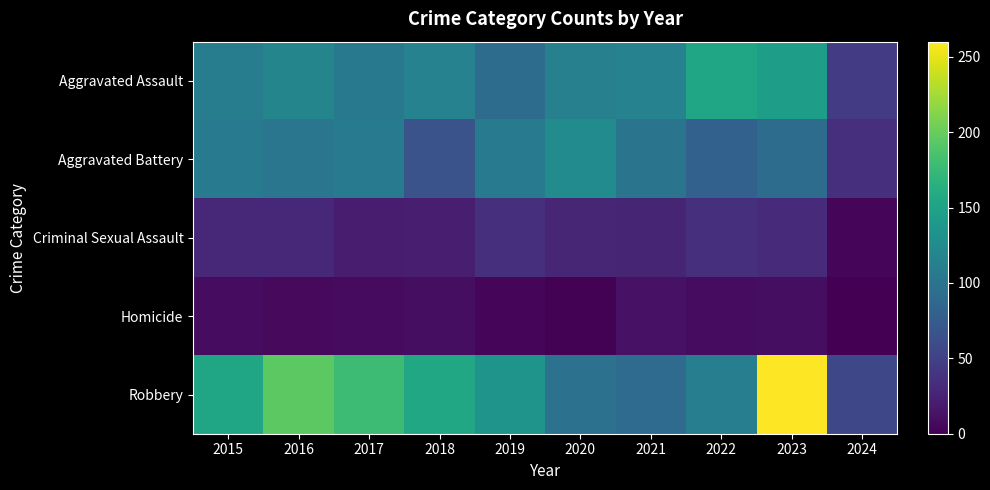

Reading right to left, extract all data points from this chart.

Aggravated Assault: 2024=45	2023=145	2022=154	2021=115	2020=113	2019=92	2018=115	2017=105	2016=118	2015=110
Aggravated Battery: 2024=36	2023=92	2022=81	2021=100	2020=125	2019=108	2018=67	2017=108	2016=102	2015=108
Criminal Sexual Assault: 2024=4	2023=31	2022=35	2021=27	2020=28	2019=35	2018=22	2017=21	2016=30	2015=29
Homicide: 2024=0	2023=10	2022=9	2021=13	2020=2	2019=5	2018=10	2017=8	2016=7	2015=9
Robbery: 2024=56	2023=260	2022=111	2021=91	2020=97	2019=135	2018=155	2017=178	2016=194	2015=154